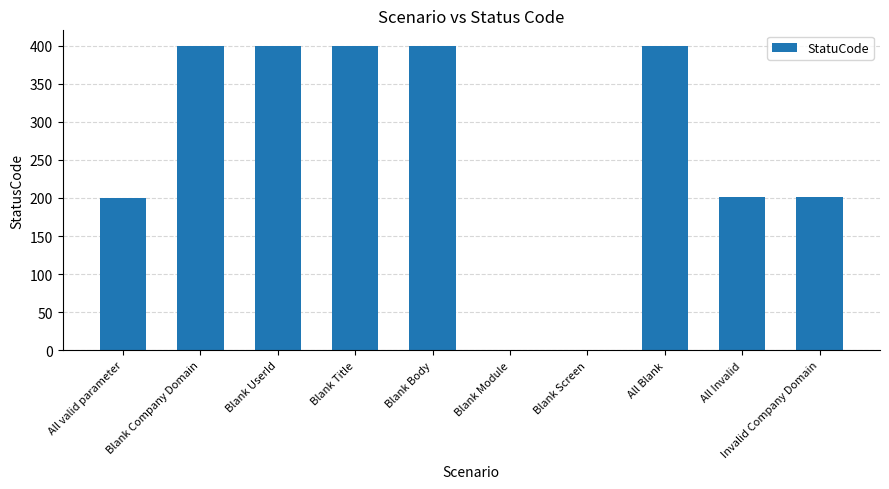

The chart shows a value of 303 at Invalid Company Domain. True or false?

False